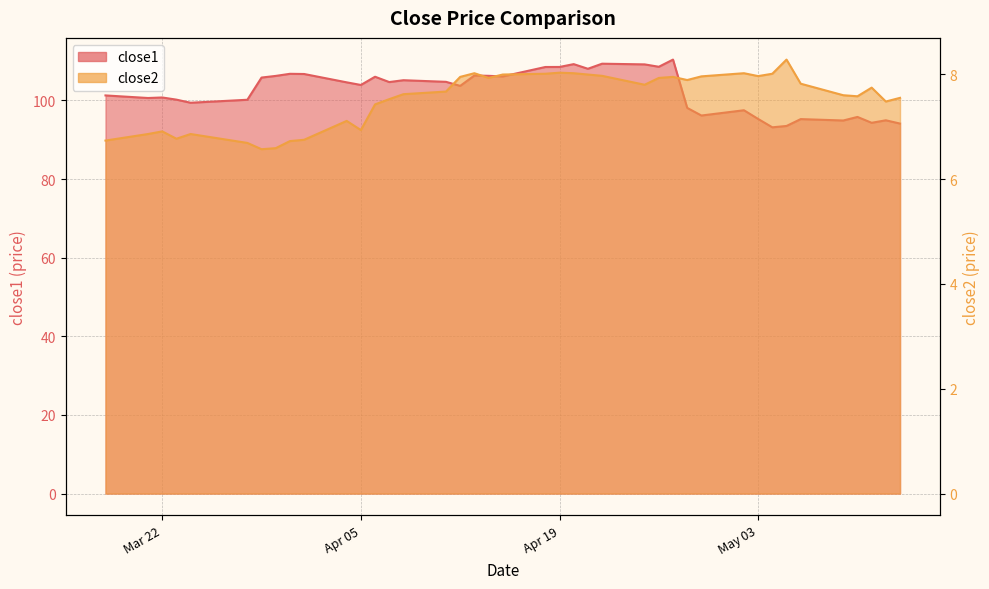

What is the total value across all series at May 03?

103.2